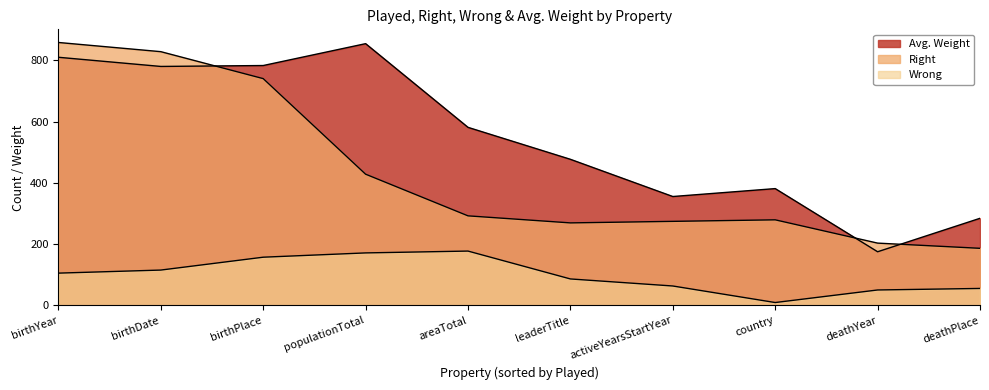

What is the total value across all series at birthYear?

1772.7